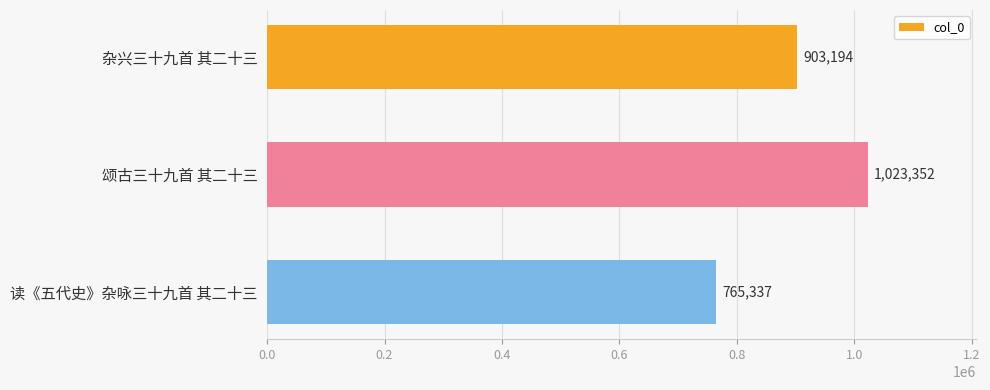

The chart shows a value of 459598 at 读《五代史》杂咏三十九首 其二十三. True or false?

False